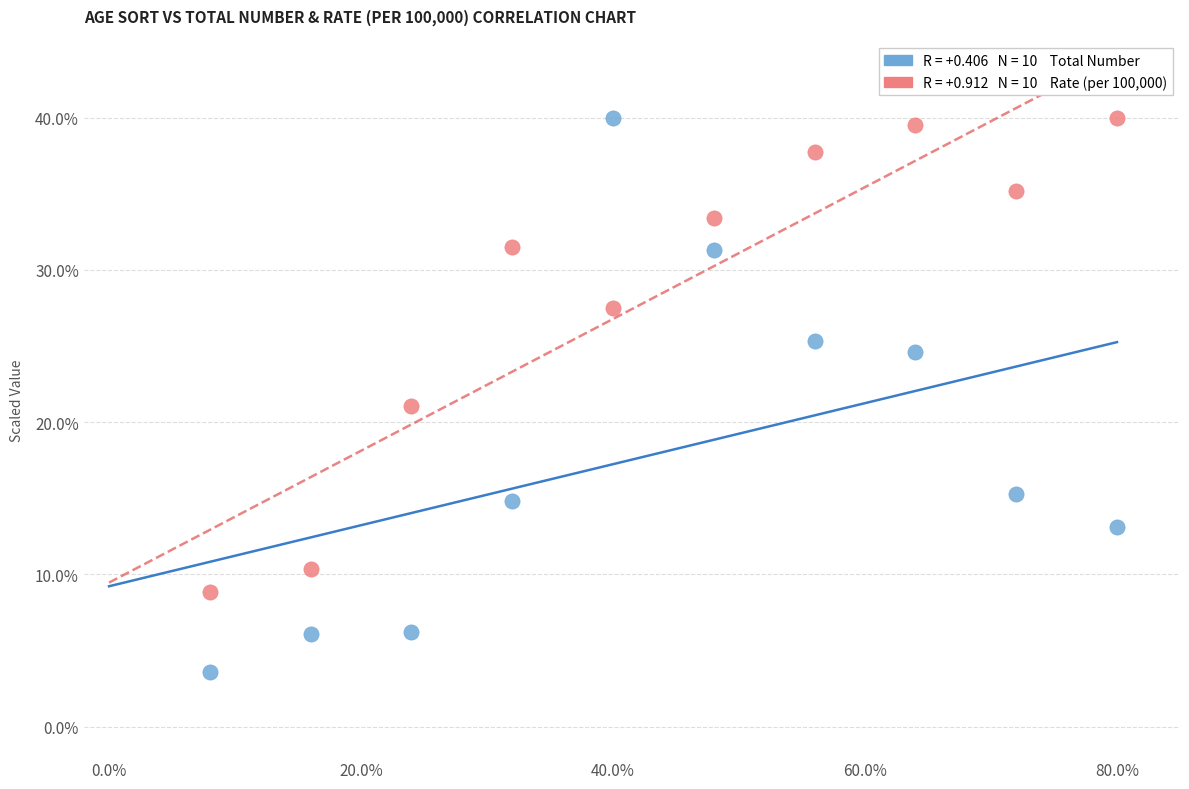

Across all data points, what is the range of X values (max minus min)?

72.0